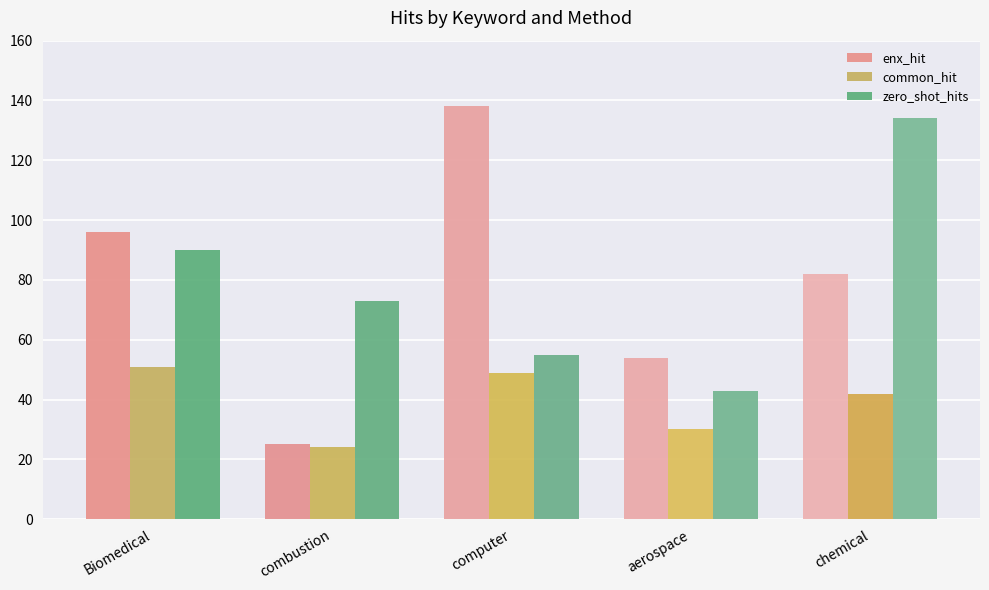

What position from the left is aerospace?

4